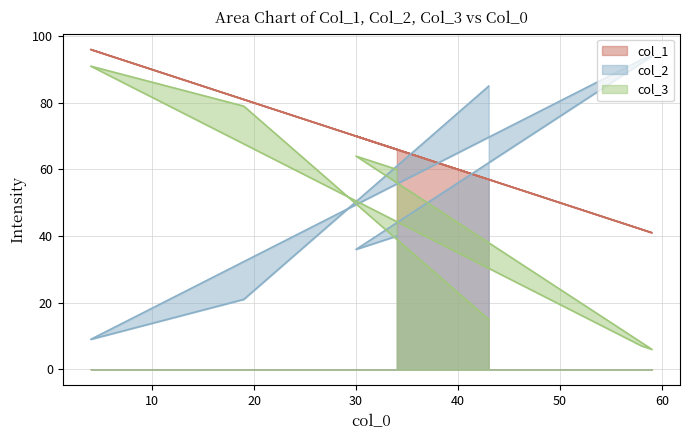

At 30, list the series in order from largest to smallest.

col_1, col_3, col_2